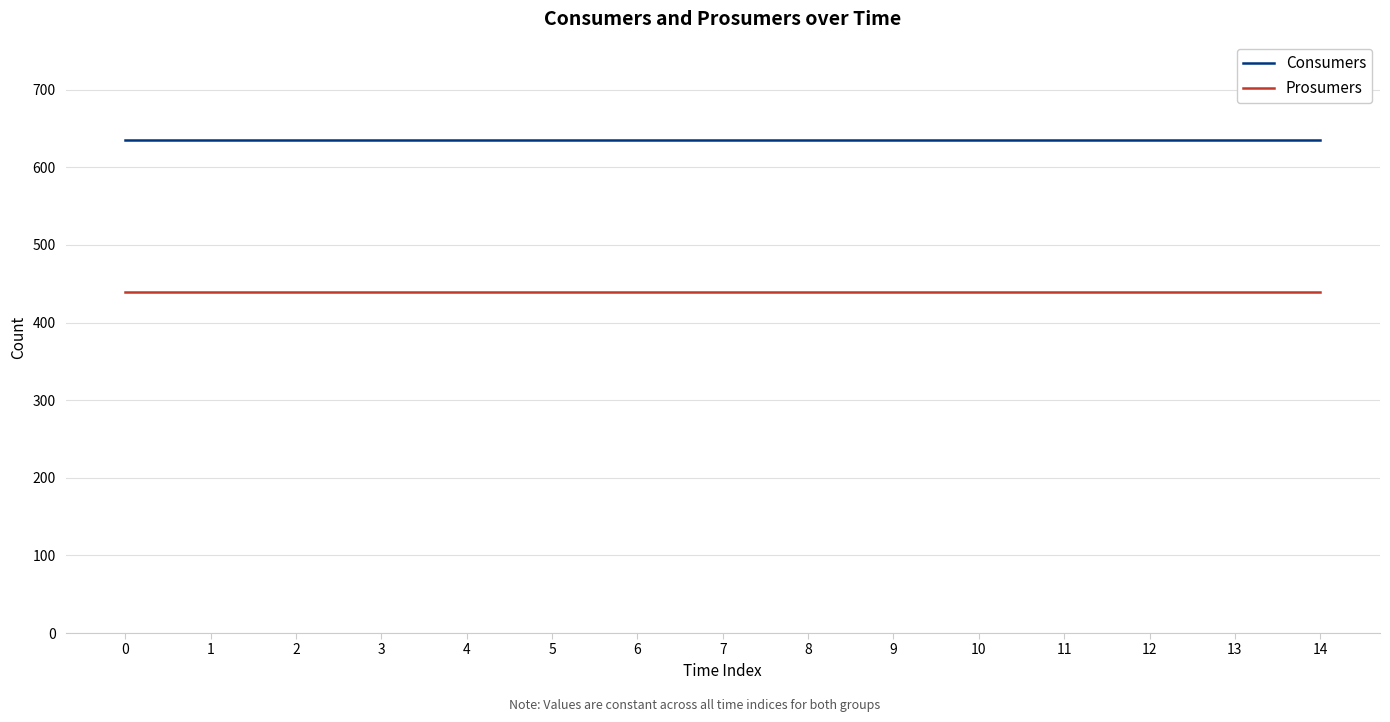

True or false: Prosumers has a value of 640 at 7.

False